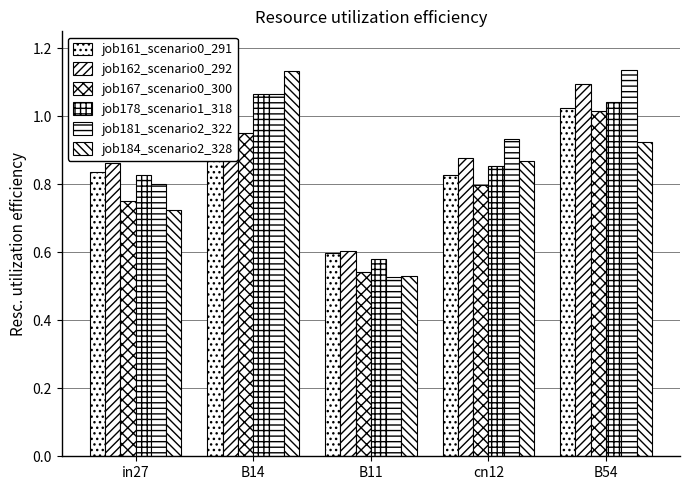

What are all the series names shown in the legend?

job161_scenario0_291, job162_scenario0_292, job167_scenario0_300, job178_scenario1_318, job181_scenario2_322, job184_scenario2_328